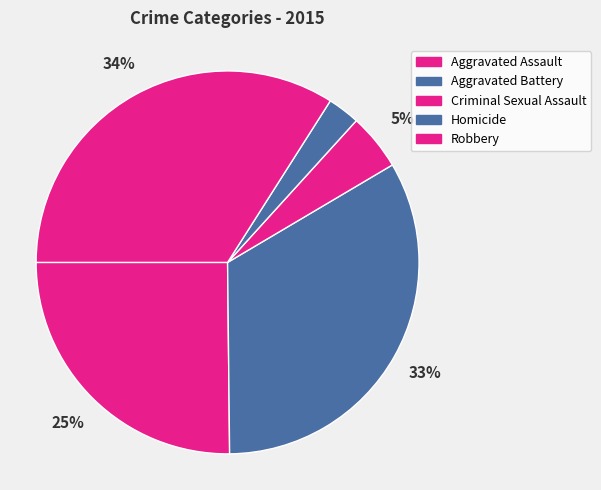

Is it true that Aggravated Battery is 19% of the pie?

False